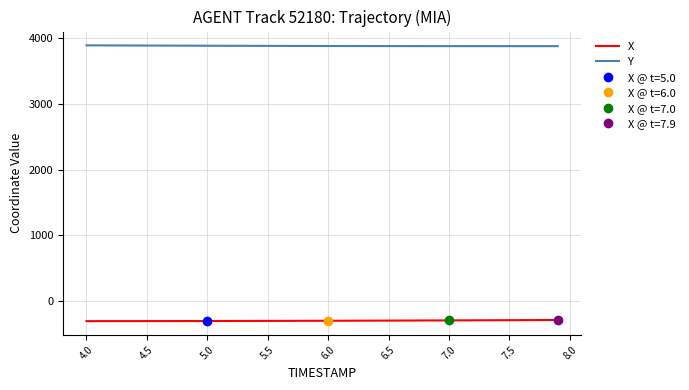

True or false: Y and X intersect in this chart.

False